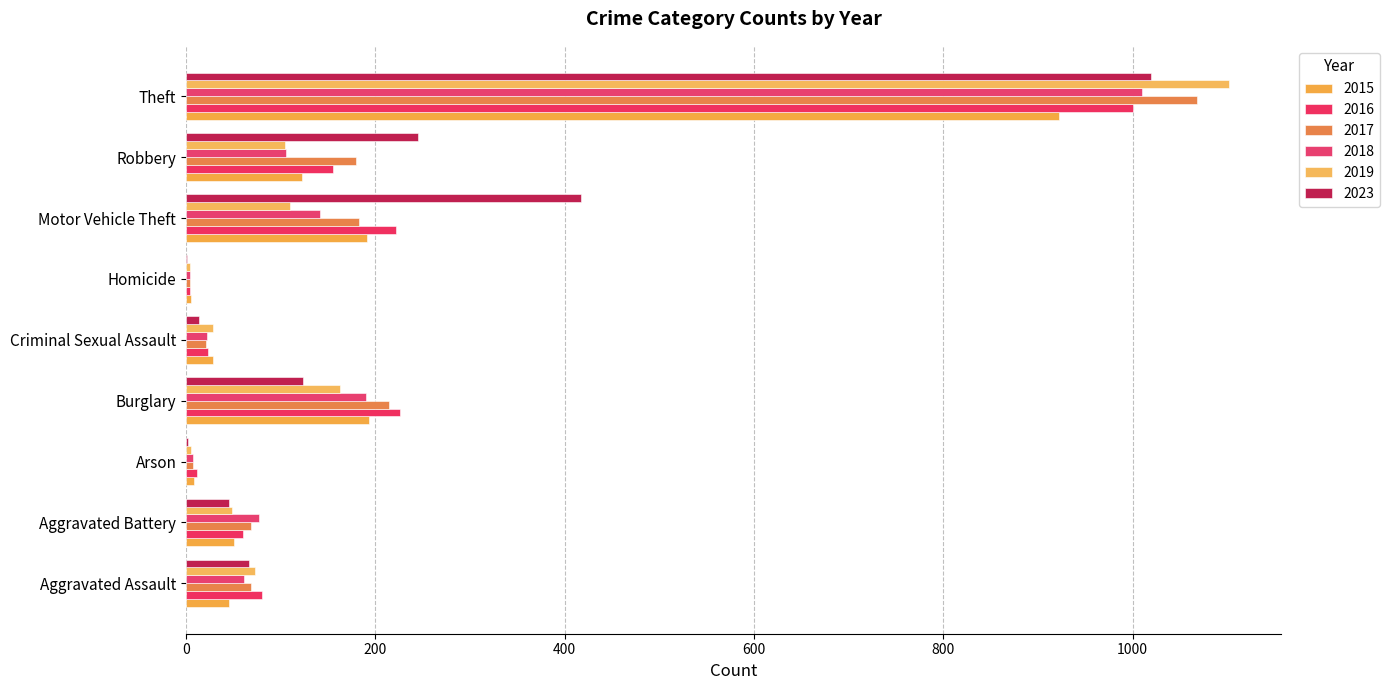

At how many categories does at least one series exceed 258?

2